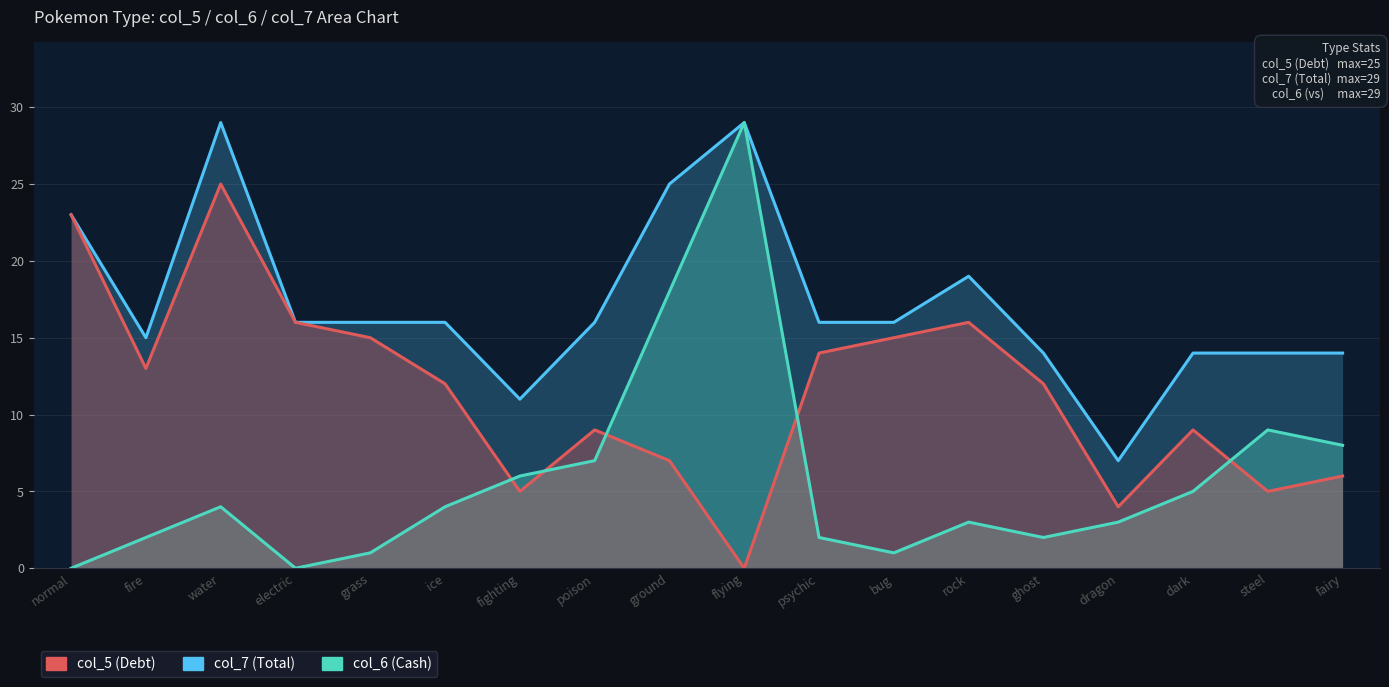

What is the total value across all series at fairy?

28